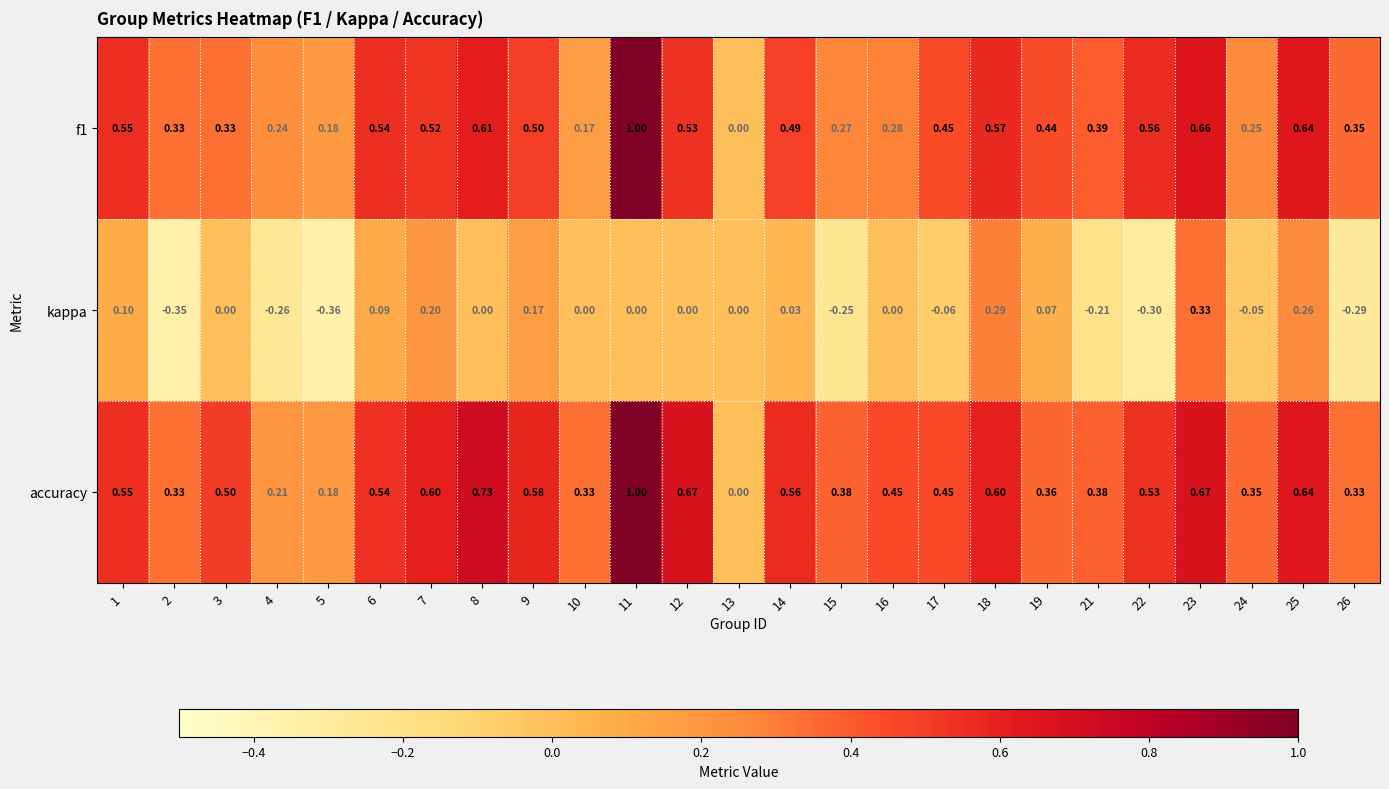

At 9, list the series in order from smallest to largest.

kappa, f1, accuracy